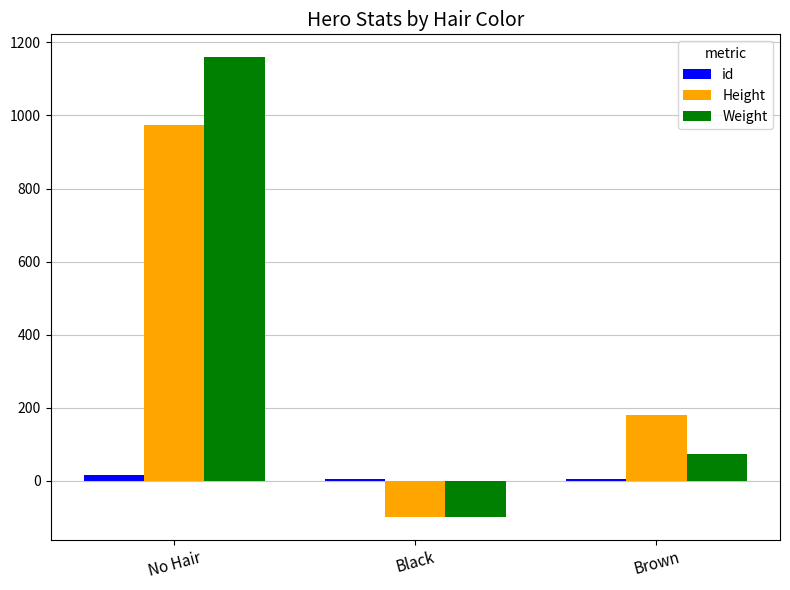

Count the number of categories in the chart.

3